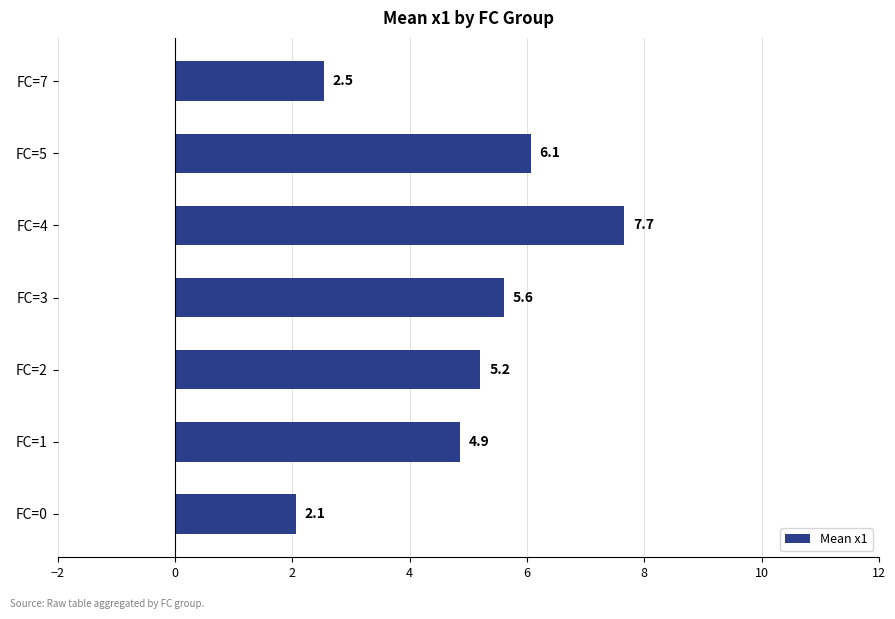

Which label corresponds to the largest value in the chart?

FC=4